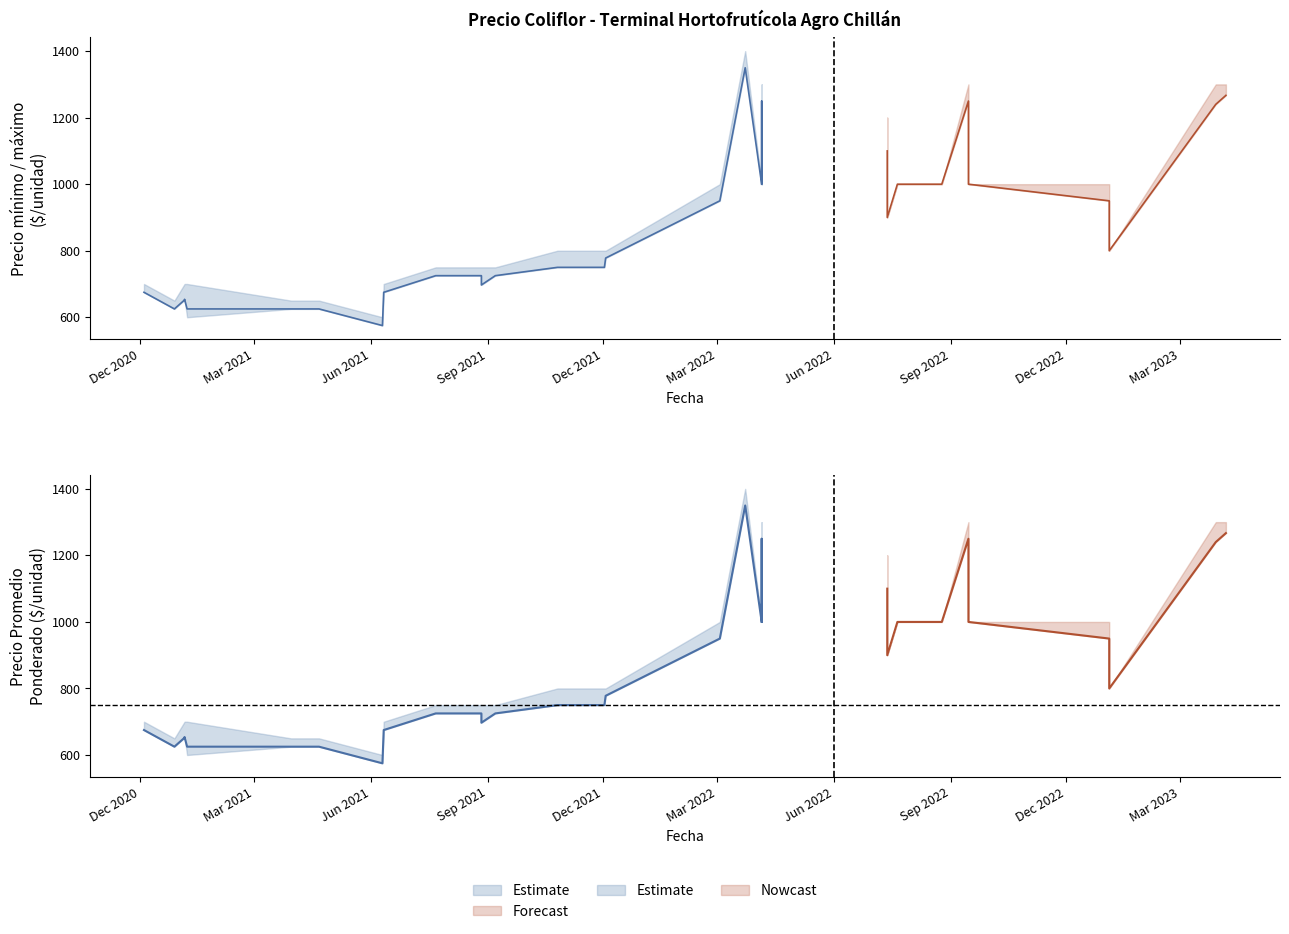

How many series are shown in this chart?

3